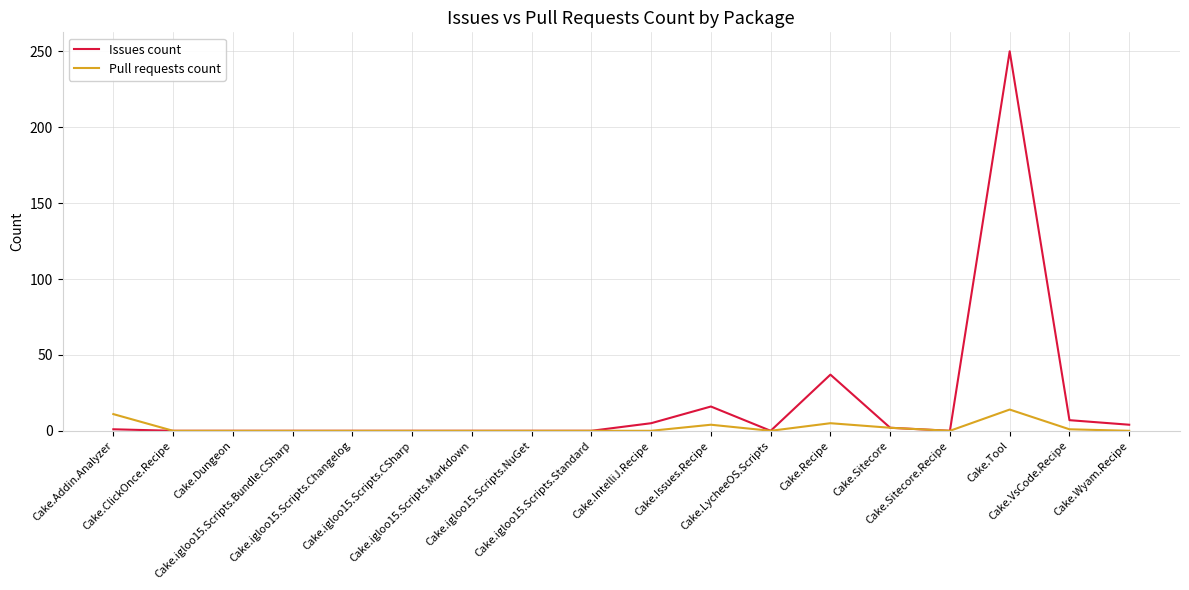

List the series in order of their peak value, highest first.

Issues count, Pull requests count